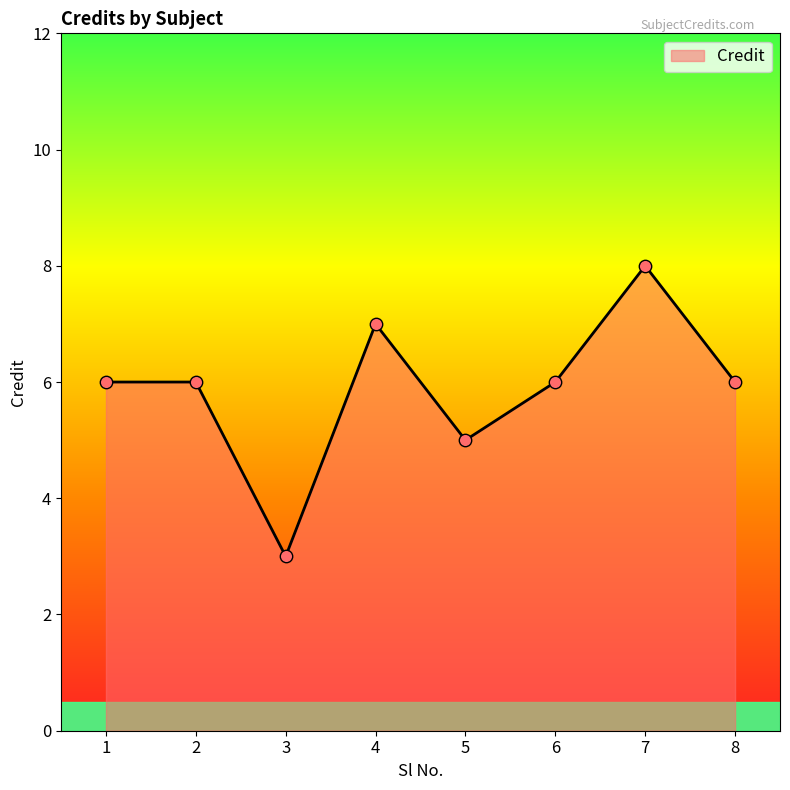

Which has a higher value, 4 or 8?

4